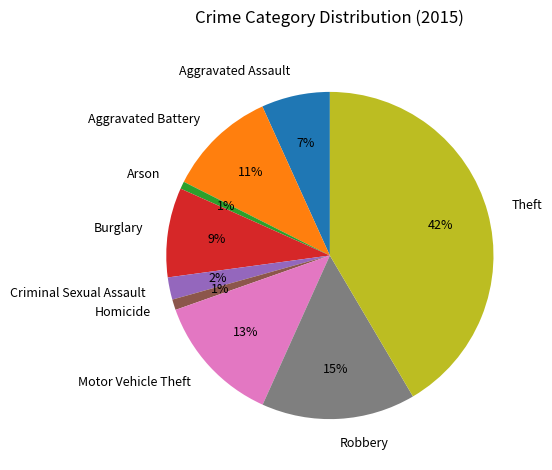

Is there any slice that represents more than half of the pie?

No